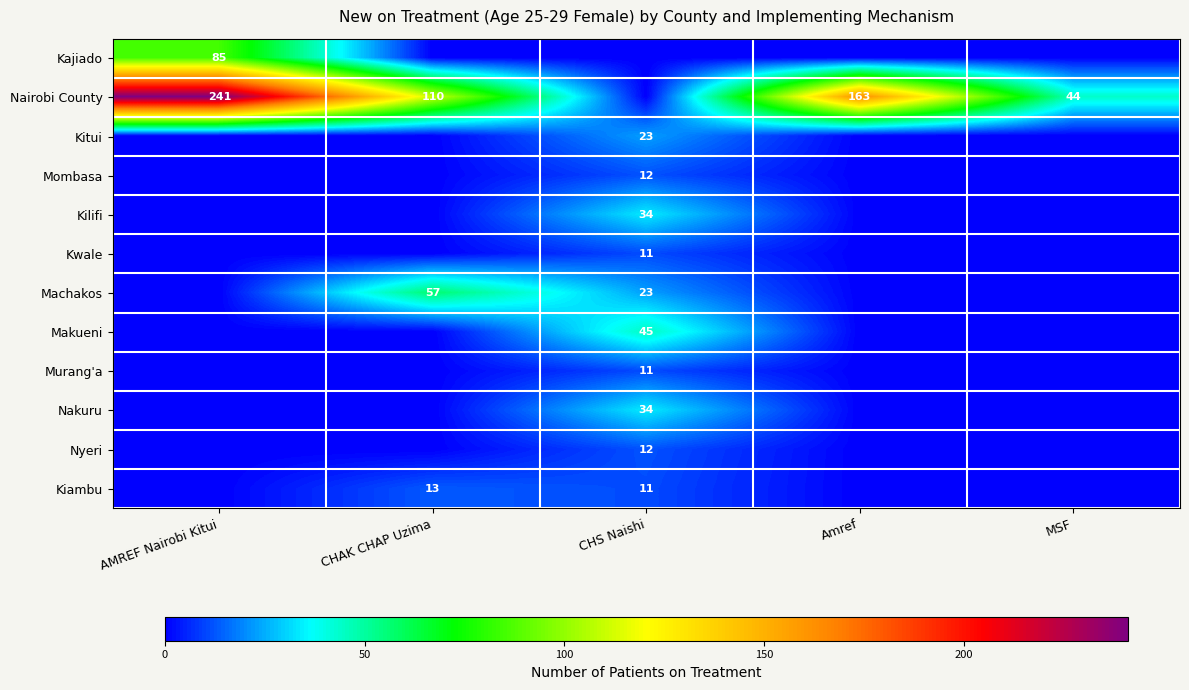

True or false: Mombasa has a value of 12 at CHS Naishi.

True